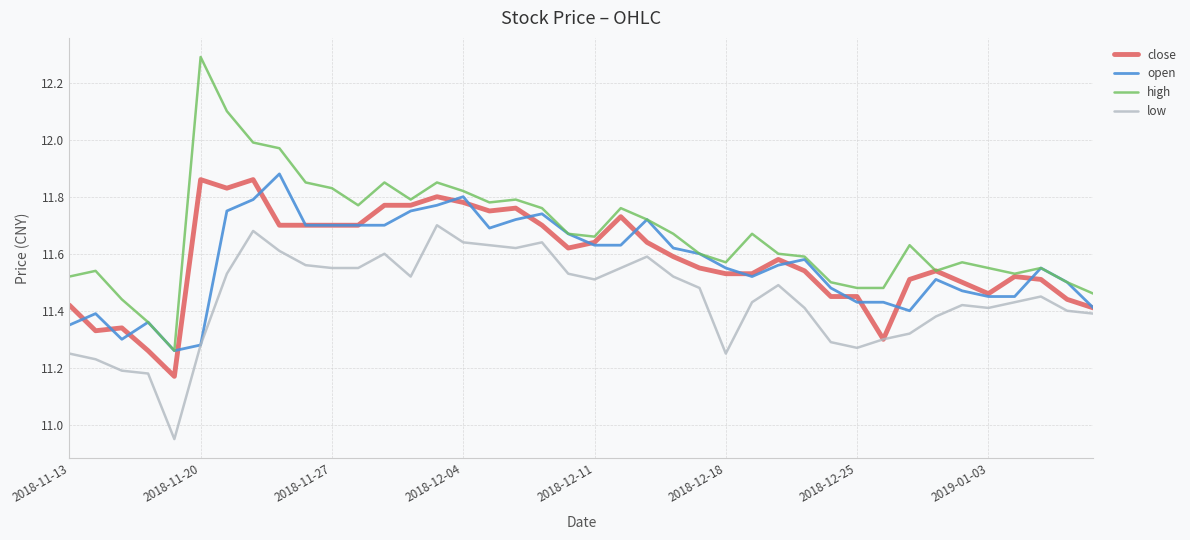

Which series has the largest total across all categories?

high